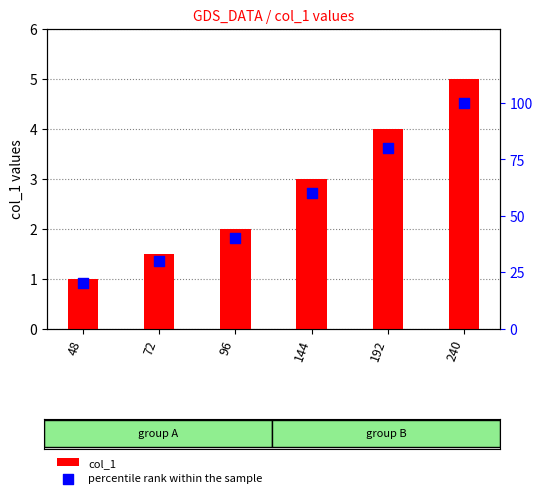

Which series reaches the maximum Y coordinate?

percentile rank within the sample